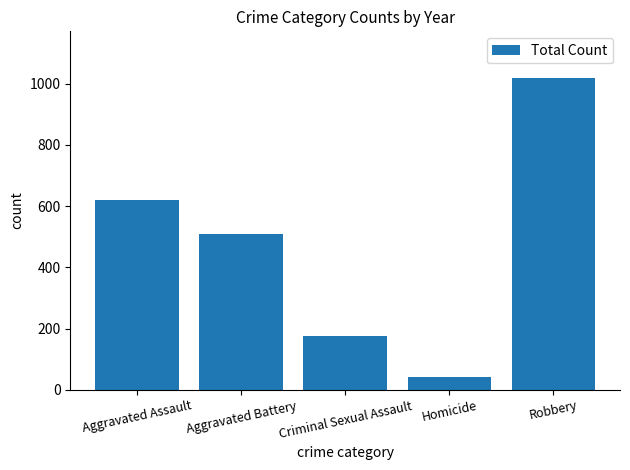

Which label corresponds to the largest value in the chart?

Robbery